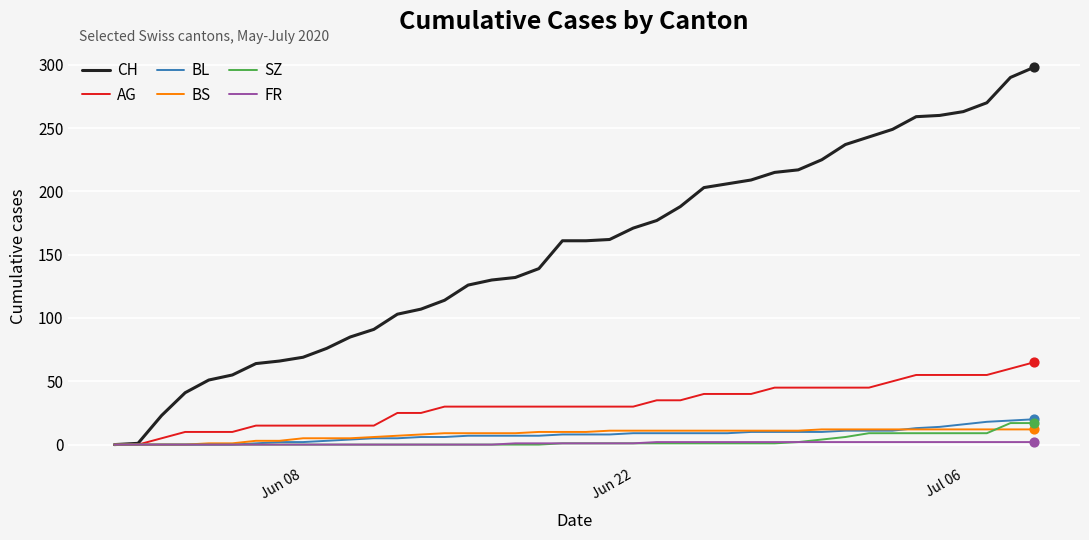

Which series has the largest total across all categories?

CH